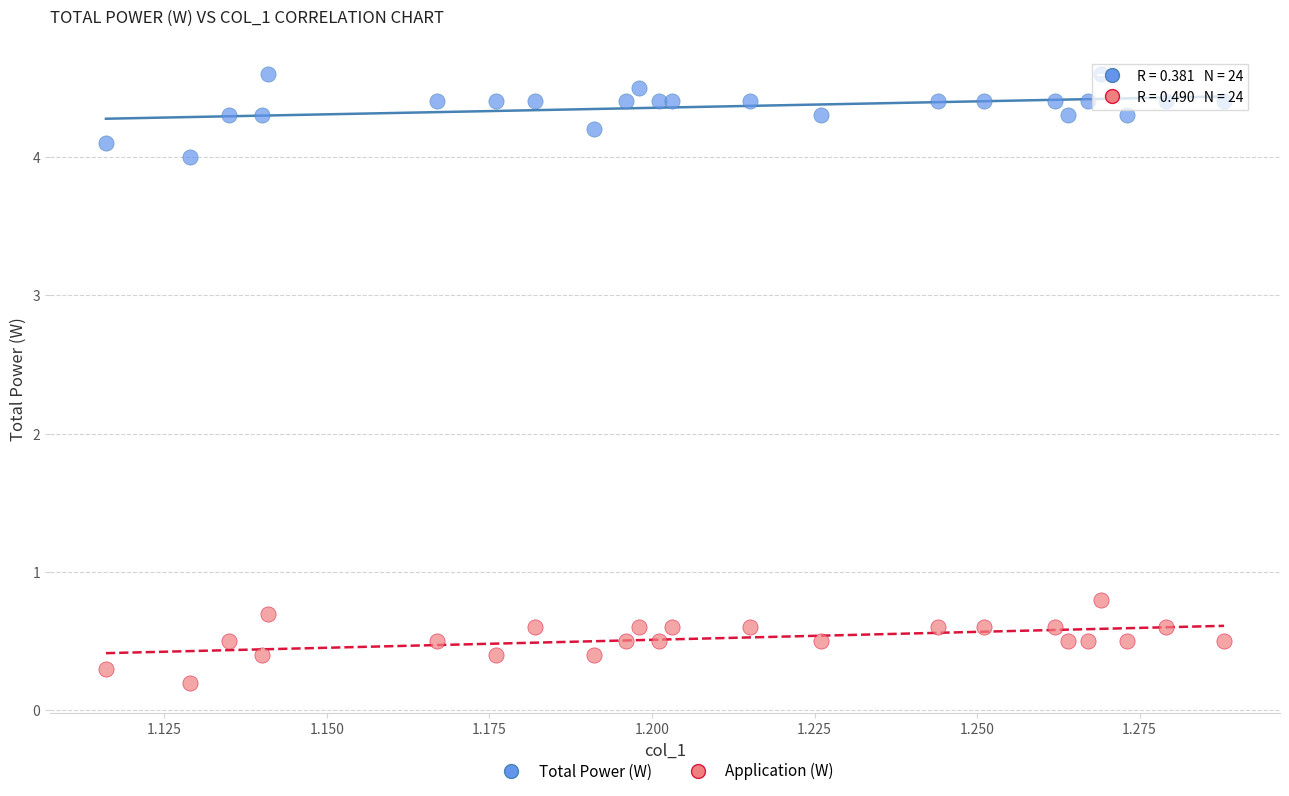

Which series reaches the minimum Y coordinate?

Application (W)